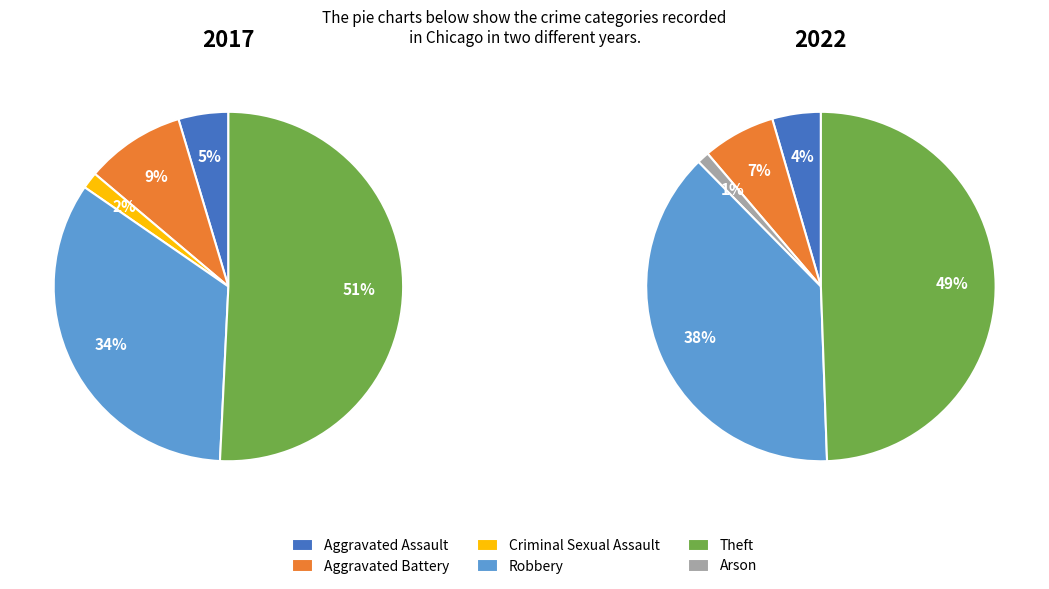

True or false: Theft accounts for 38% of the total.

False